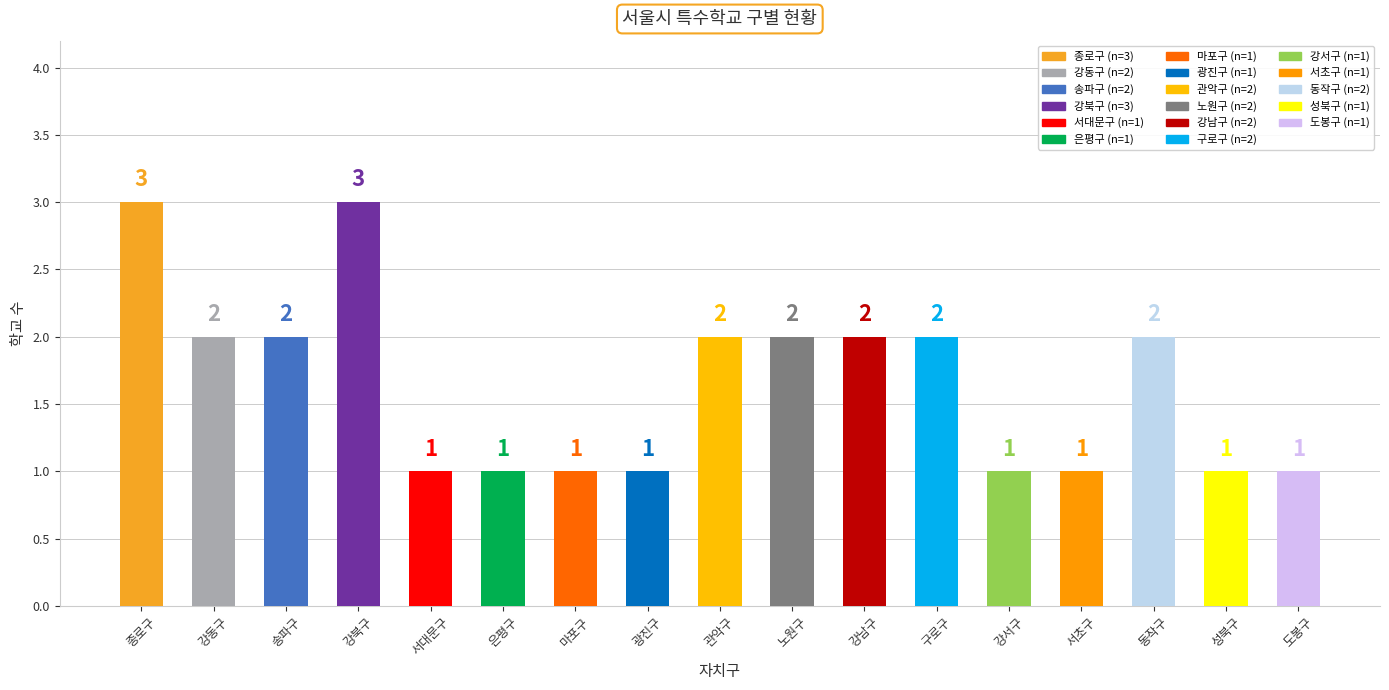

Reading left to right, extract all data points from this chart.

3	2	2	3	1	1	1	1	2	2	2	2	1	1	2	1	1